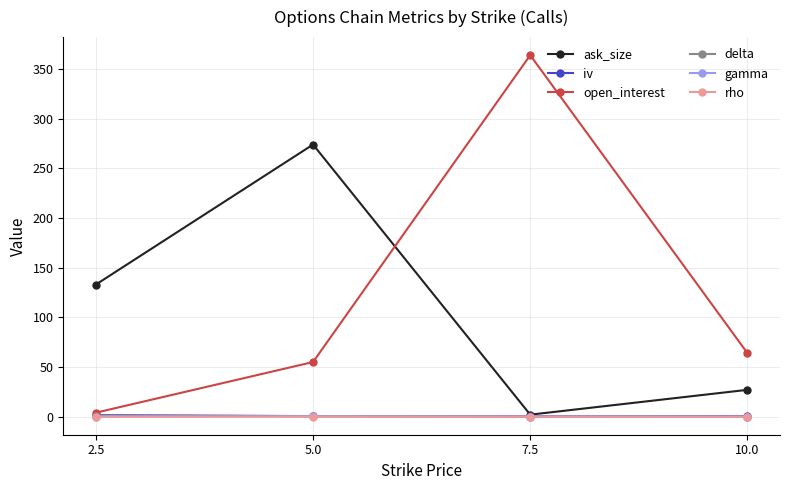

Count the number of categories in the chart.

4